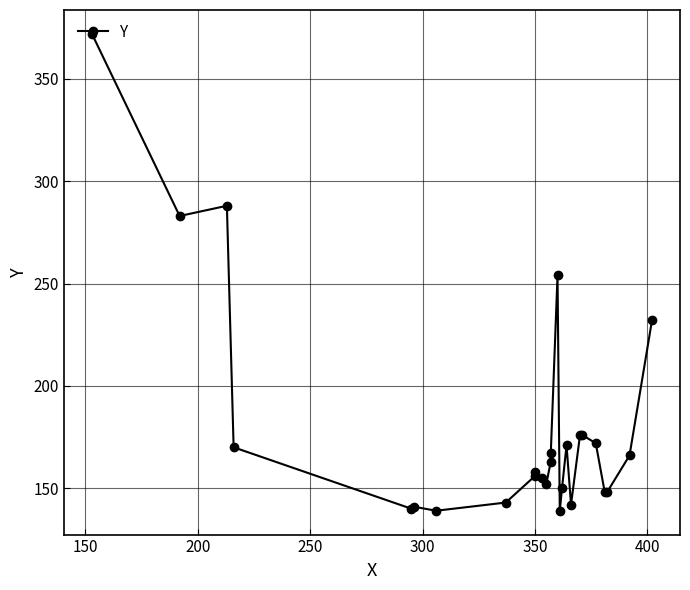

Is this an area chart (filled region under the line)?

No